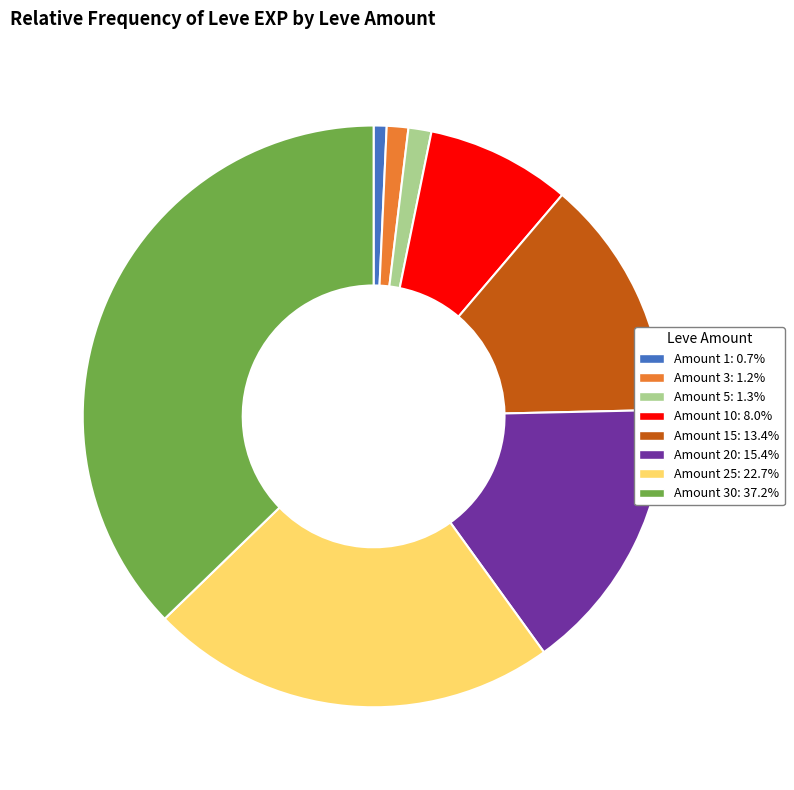

Approximately how many times larger is the value at Amount 20: 15.4% compared to Amount 1: 0.7%?

21.4